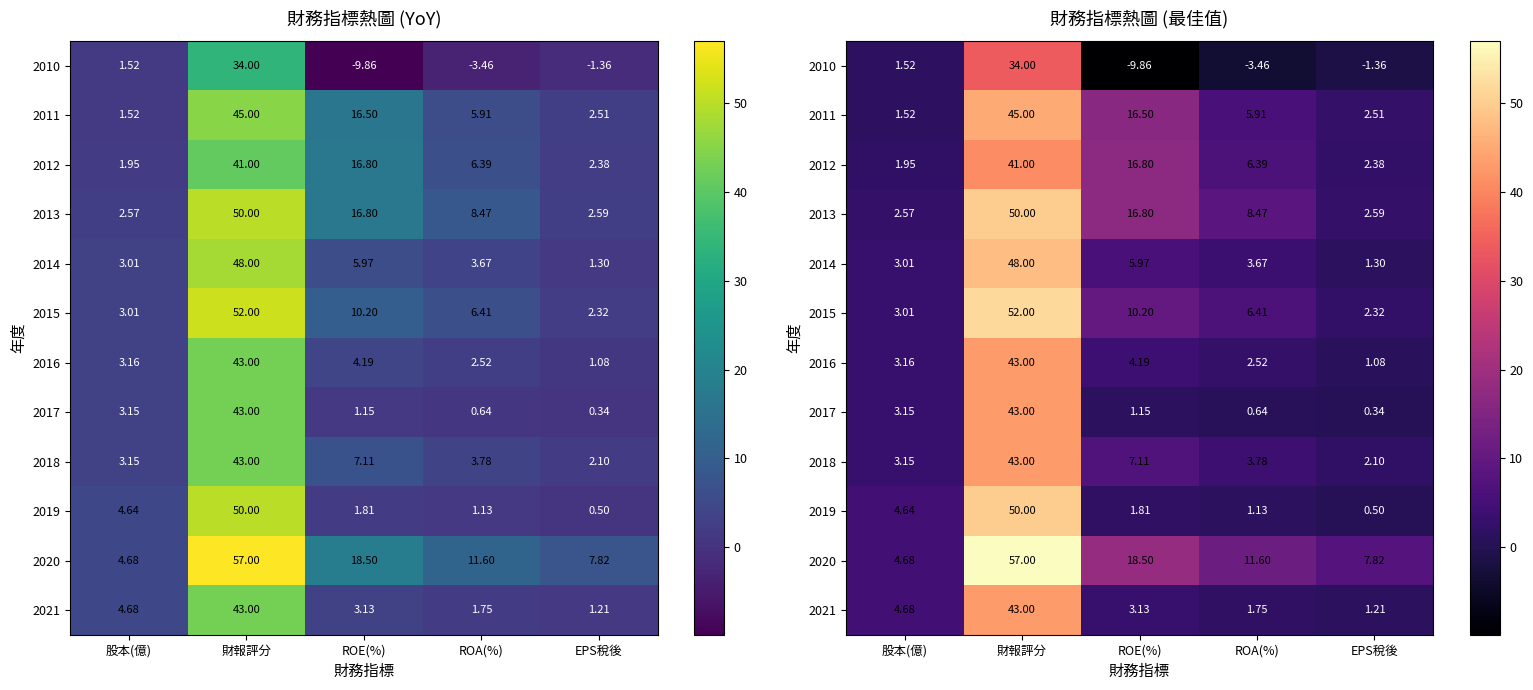

The 2021 series shows 65.2 at 財報評分. True or false?

False